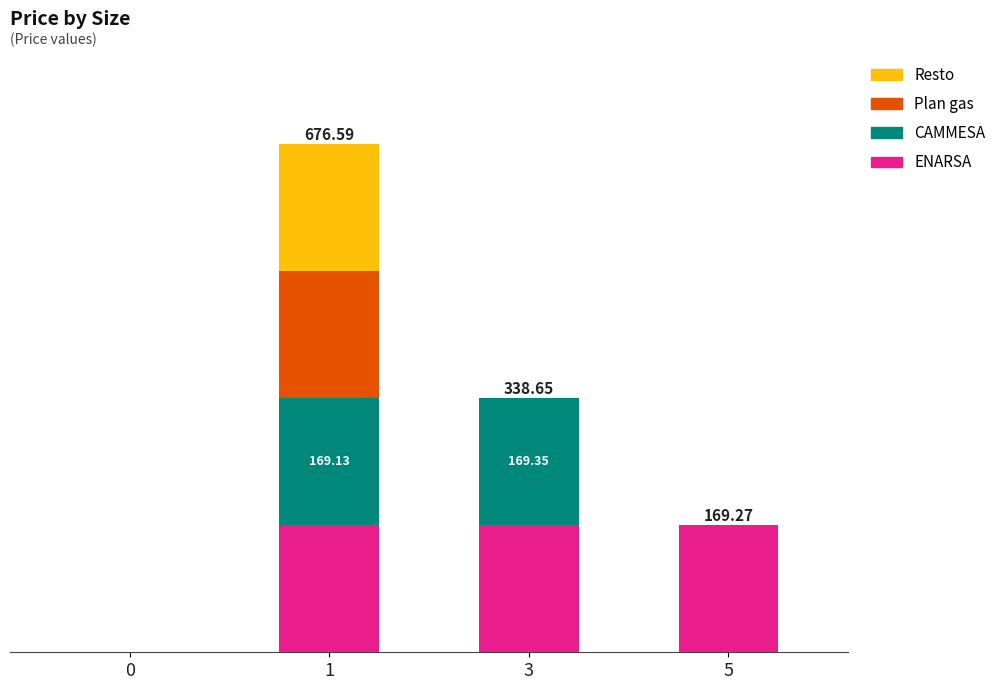

What is the sum of the CAMMESA values at 5 and 3?

169.3